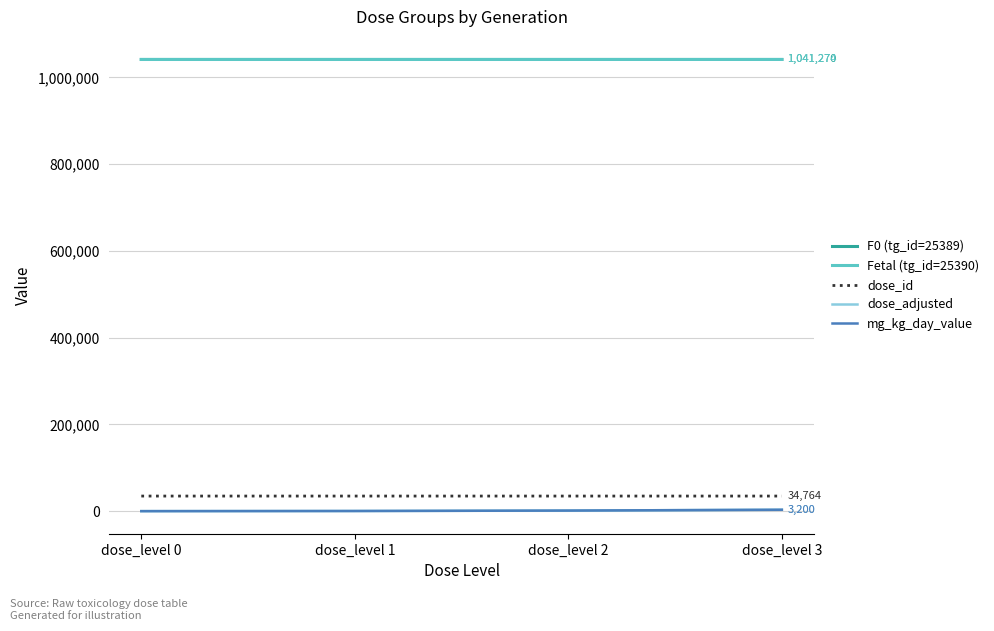

Reading left to right, list all the values displayed in this chart.

F0 (tg_id=25389): 1041267	1041268	1041269	1041270
Fetal (tg_id=25390): 1041271	1041272	1041273	1041274
dose_id: 34761	34762	34763	34764
dose_adjusted: 0	320	1280	3200
mg_kg_day_value: 0	320	1280	3200